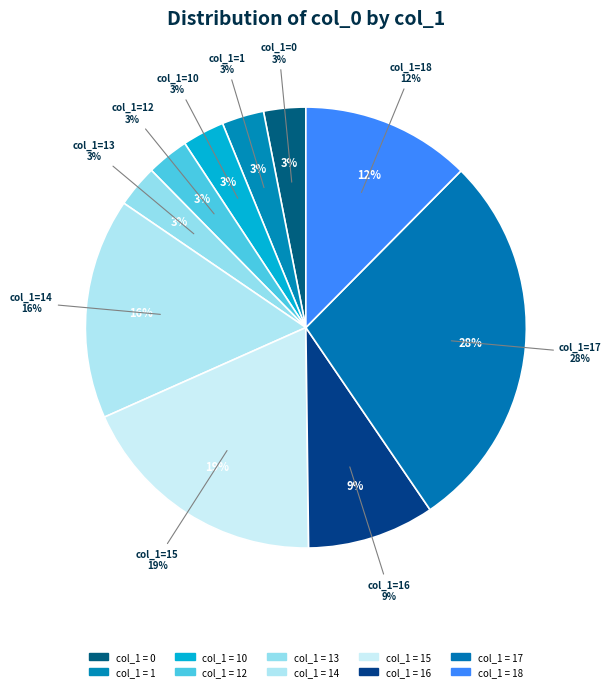

Do 1 and 0 together represent more than half of the pie?

No